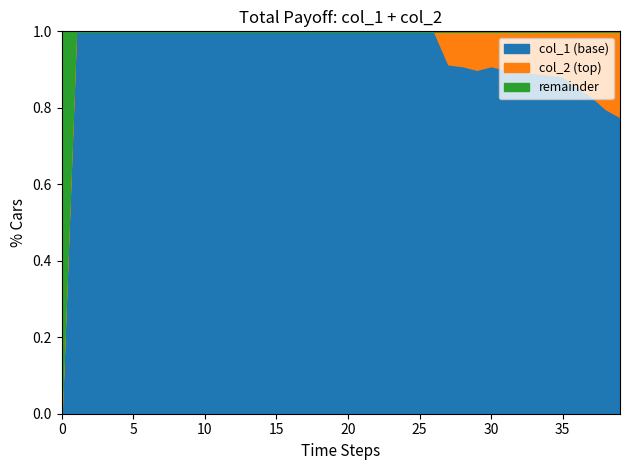

What is the total value across all series at 10?

1.0